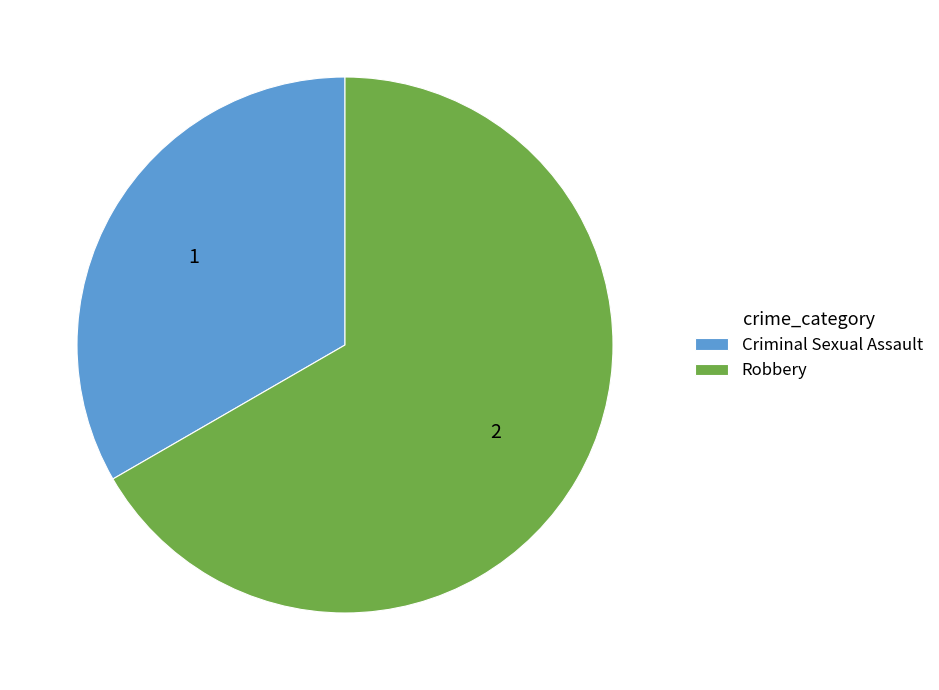

What is the ratio of the value at Robbery to the value at Criminal Sexual Assault?

2.0